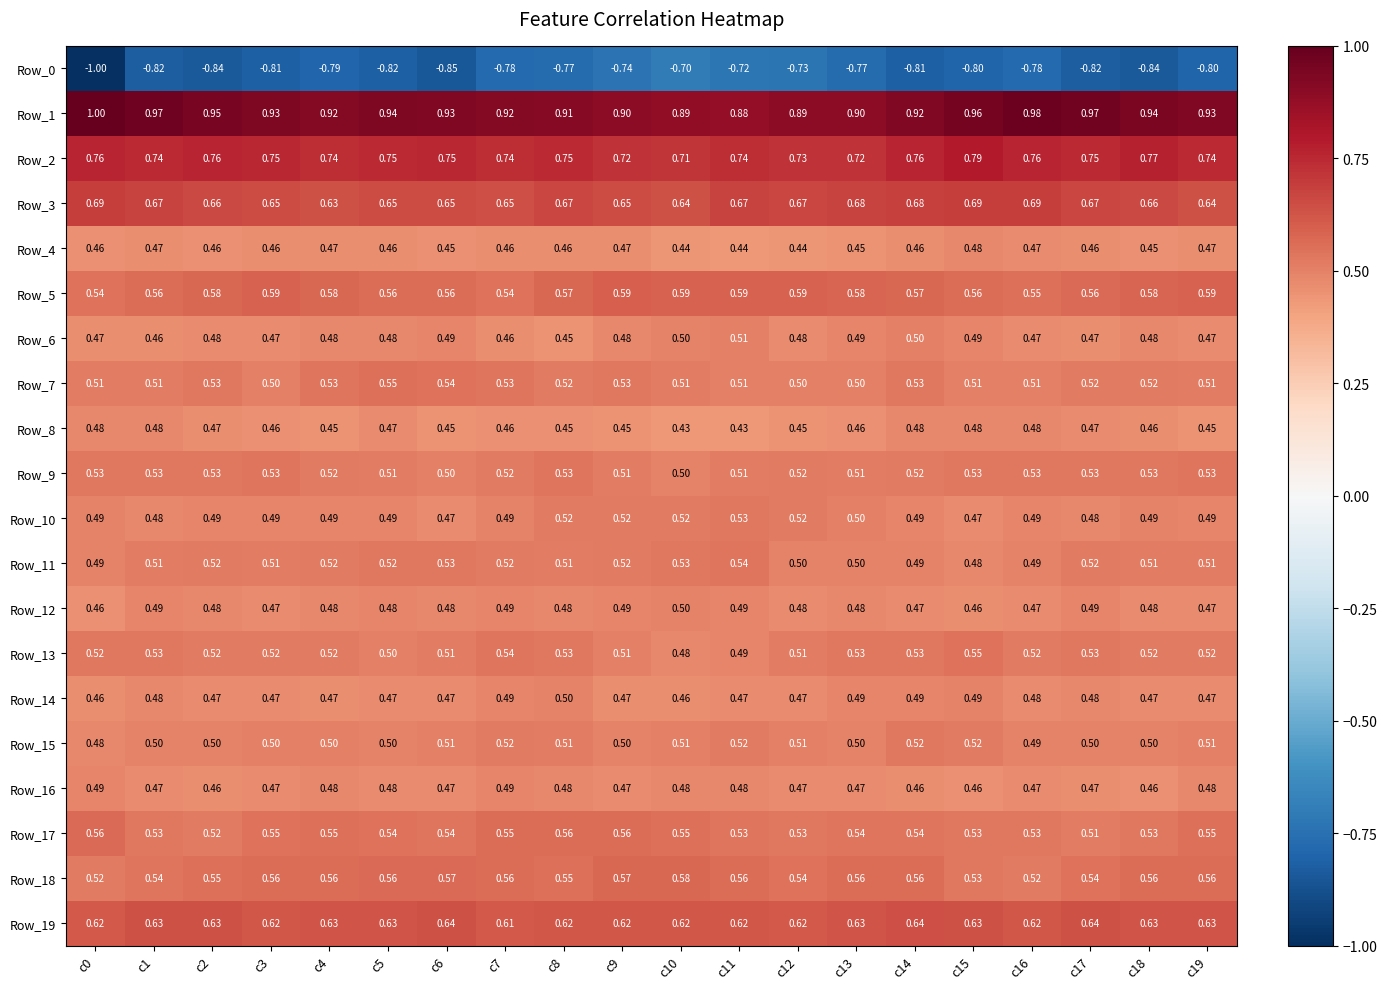

How many data points does each series have?

20